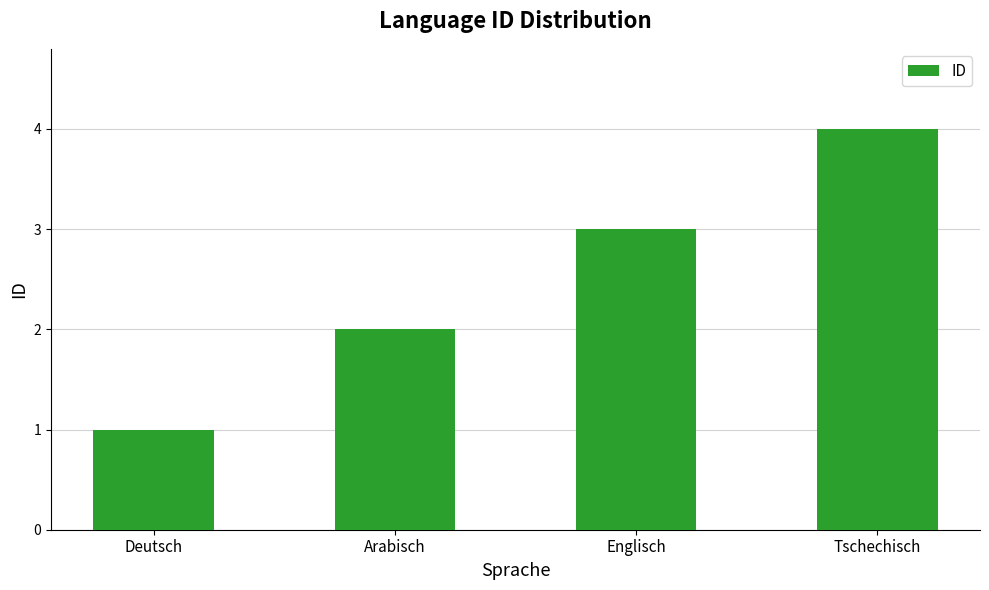

Which category has the highest value across all series?

Tschechisch